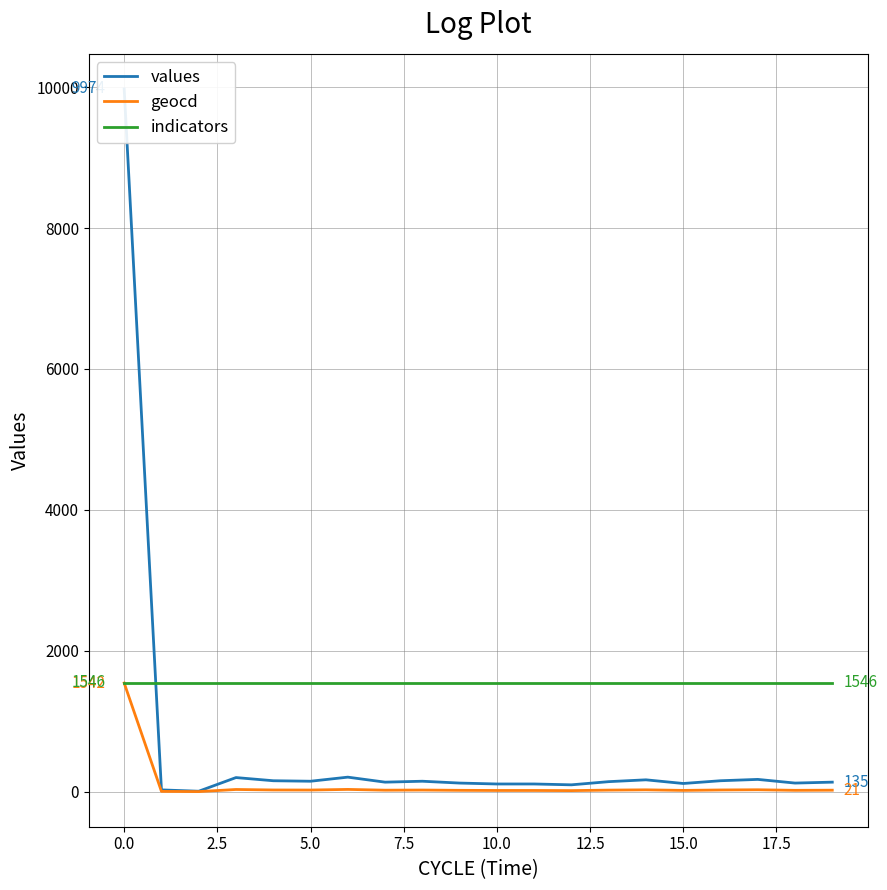

True or false: geocd has a value of 40 at 17.

False